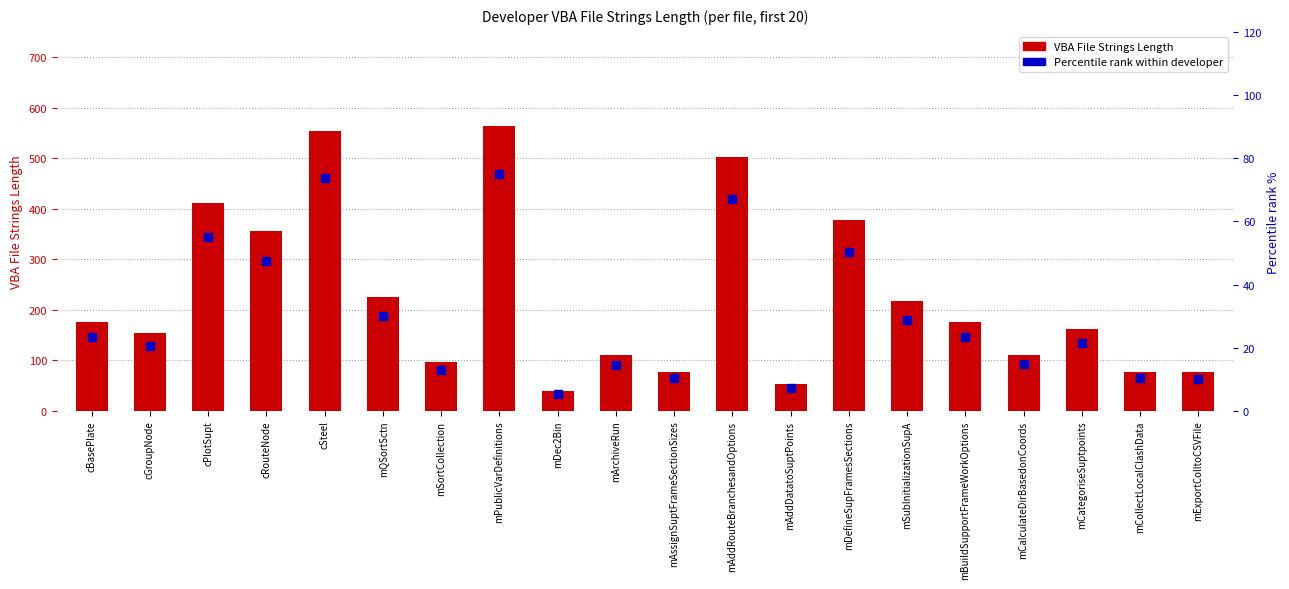

Which series reaches the maximum Y coordinate?

VBA File Strings Length